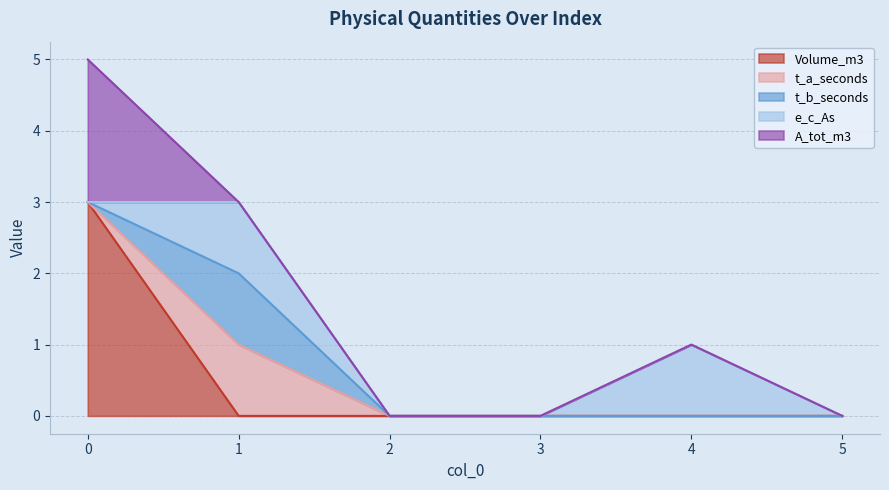

Reading right to left, list all the values displayed in this chart.

Volume_m3: 5=0	4=0	3=0	2=0	1=0	0=3
t_a_seconds: 5=0	4=0	3=0	2=0	1=1	0=0
t_b_seconds: 5=0	4=0	3=0	2=0	1=1	0=0
e_c_As: 5=0	4=1	3=0	2=0	1=1	0=0
A_tot_m3: 5=0	4=0	3=0	2=0	1=0	0=2